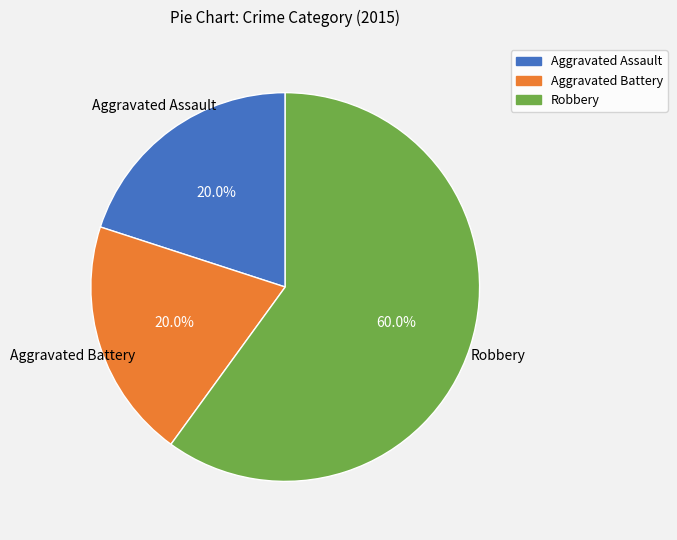

To the nearest percent, what is the difference between the largest and smallest slice percentages?

40%